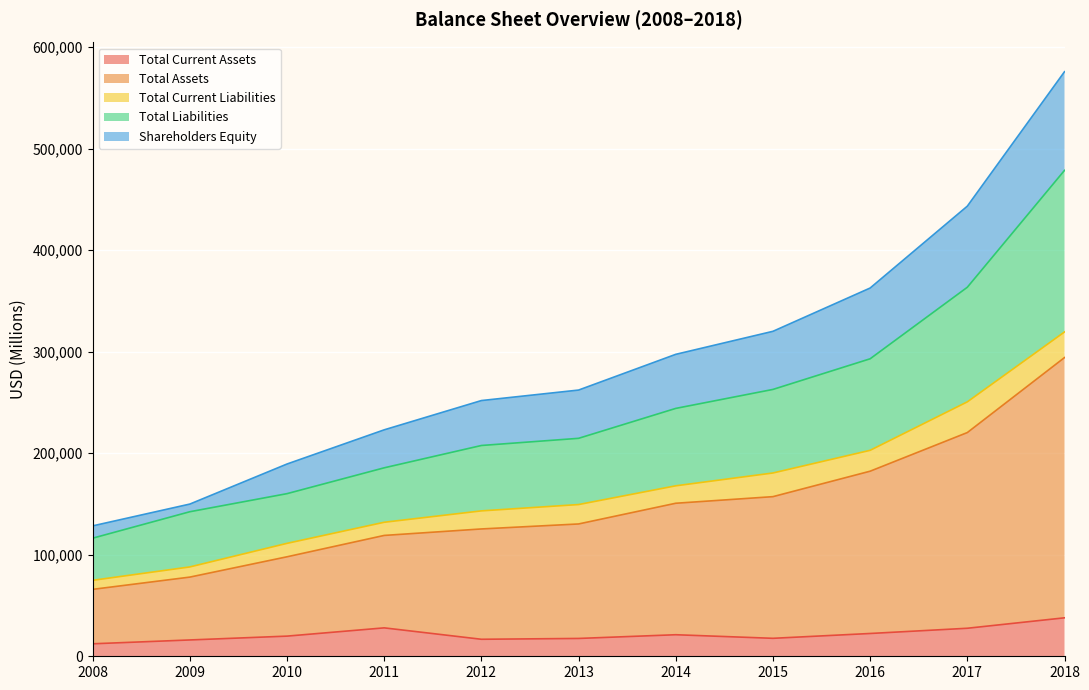

True or false: Total Assets and Total Current Assets cross at least once.

False